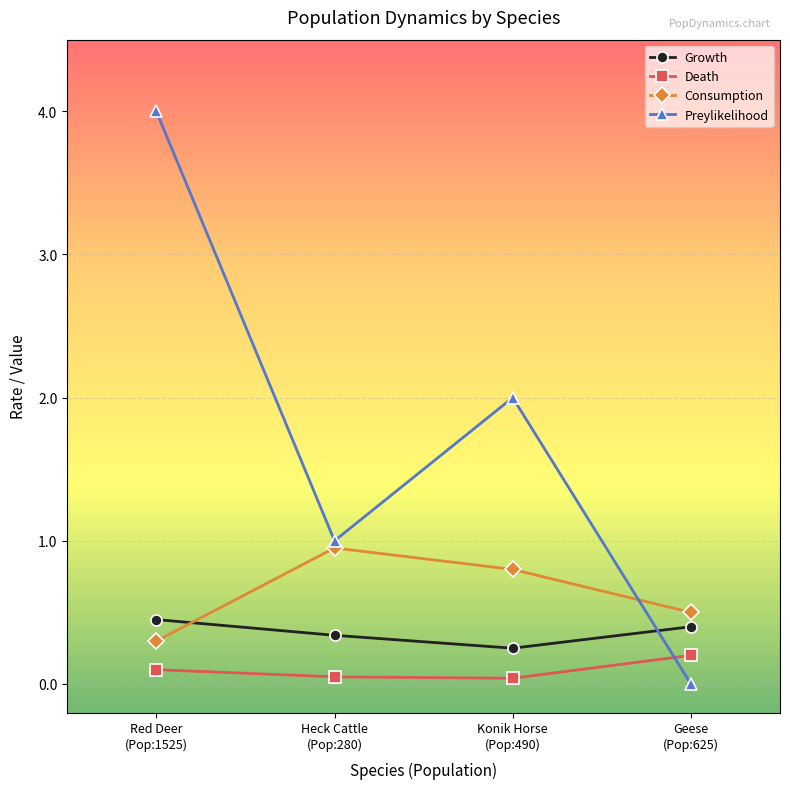

What is the average value of the Growth series?

0.4